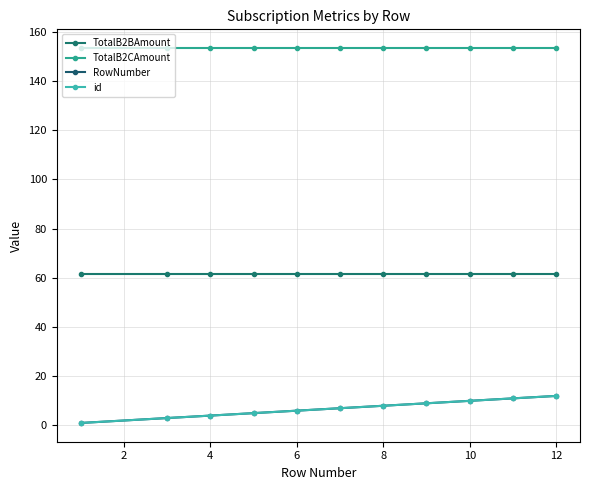

What is the sum of all RowNumber values?

76.0